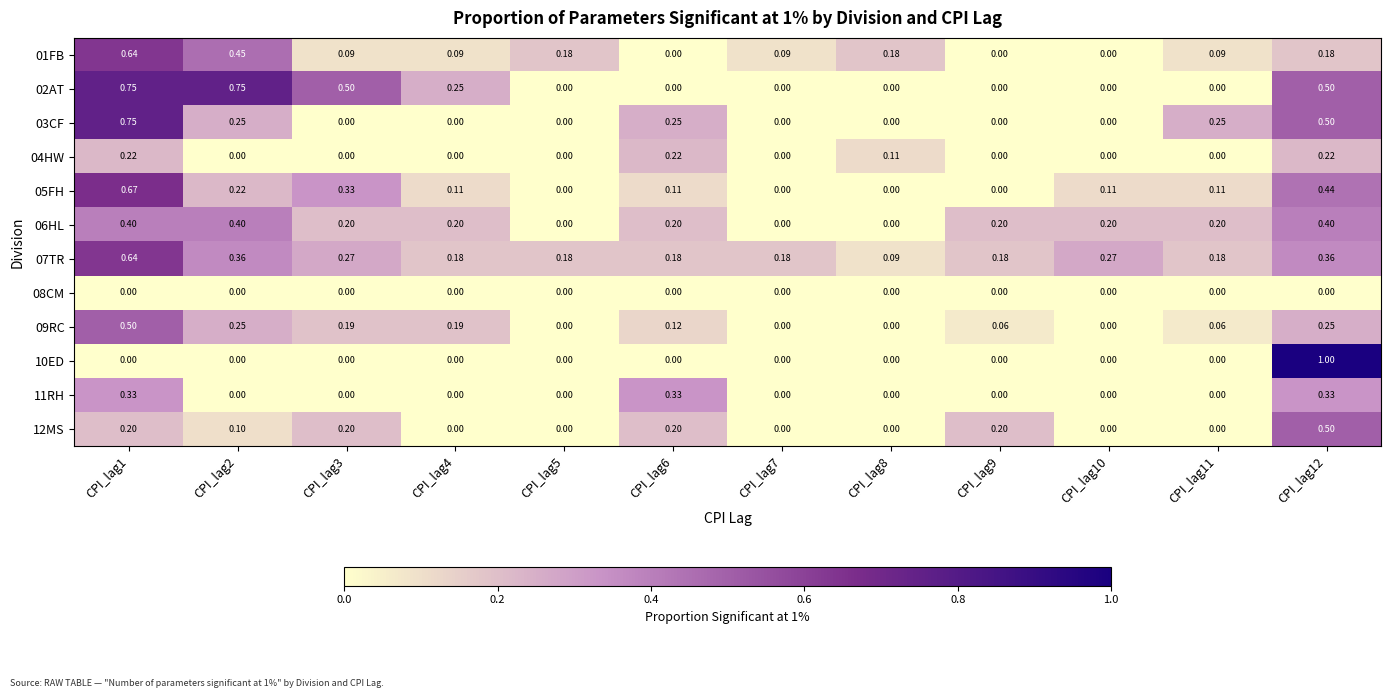

At CPI_lag6, list the series in order from smallest to largest.

01FB, 02AT, 08CM, 10ED, 05FH, 09RC, 07TR, 06HL, 12MS, 04HW, 03CF, 11RH